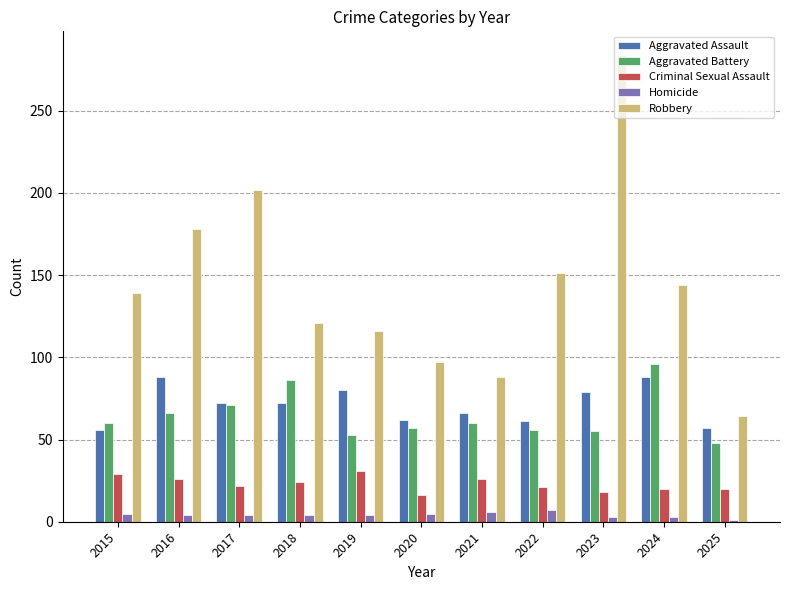

What is the lowest value of the Aggravated Assault series?

56